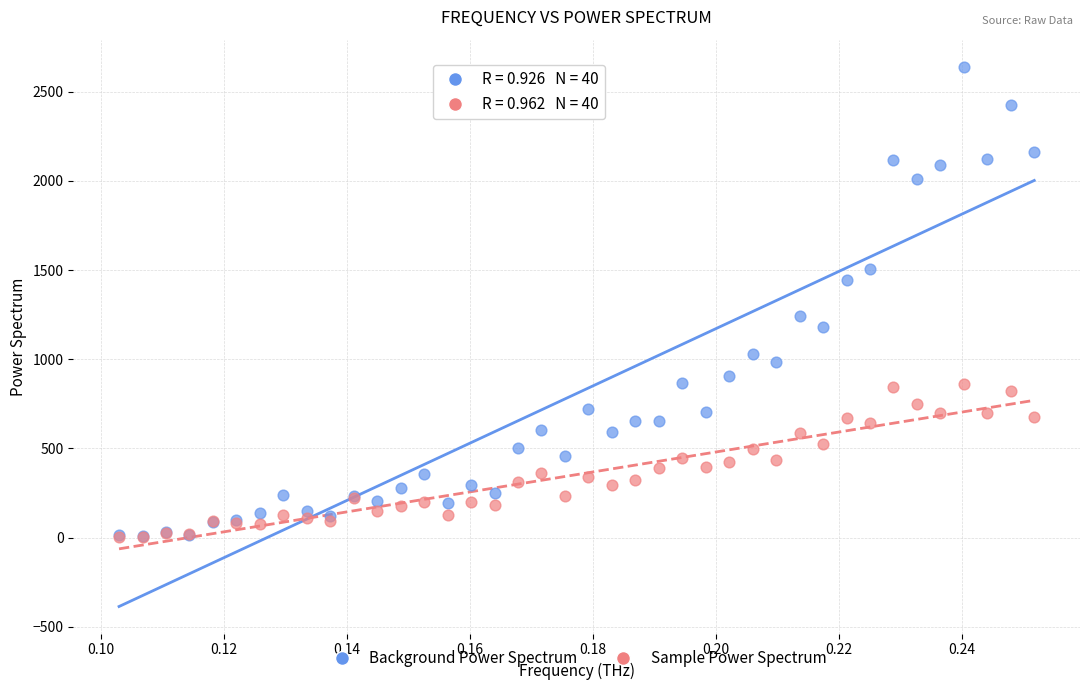

Across all series, what Y value is closest to 1322?

1240.9